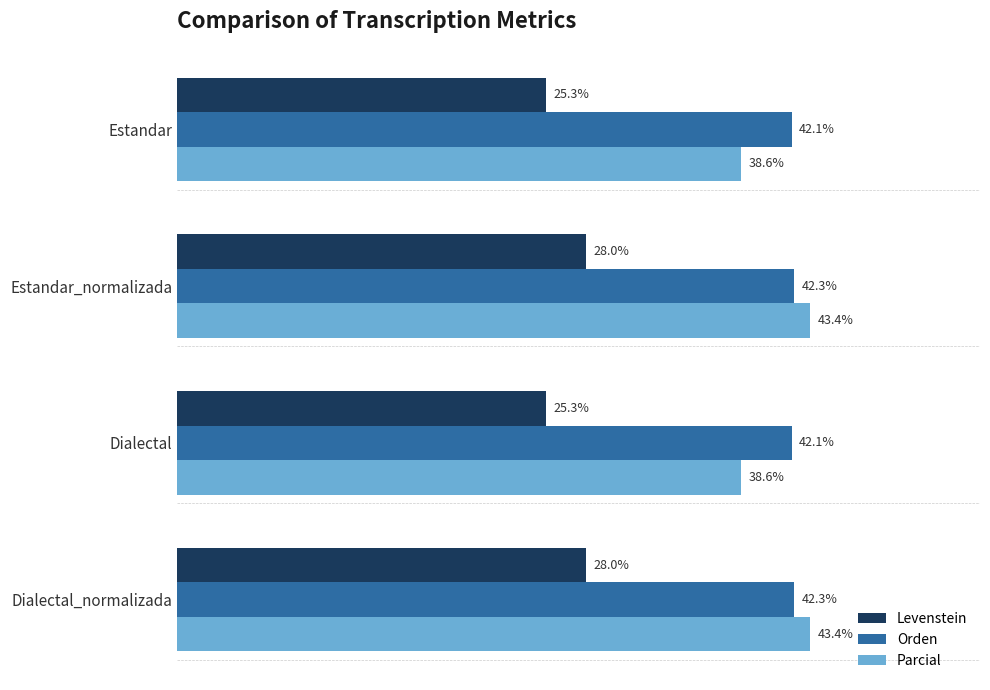

Which series changed the most between Estandar_normalizada and Dialectal?

Parcial